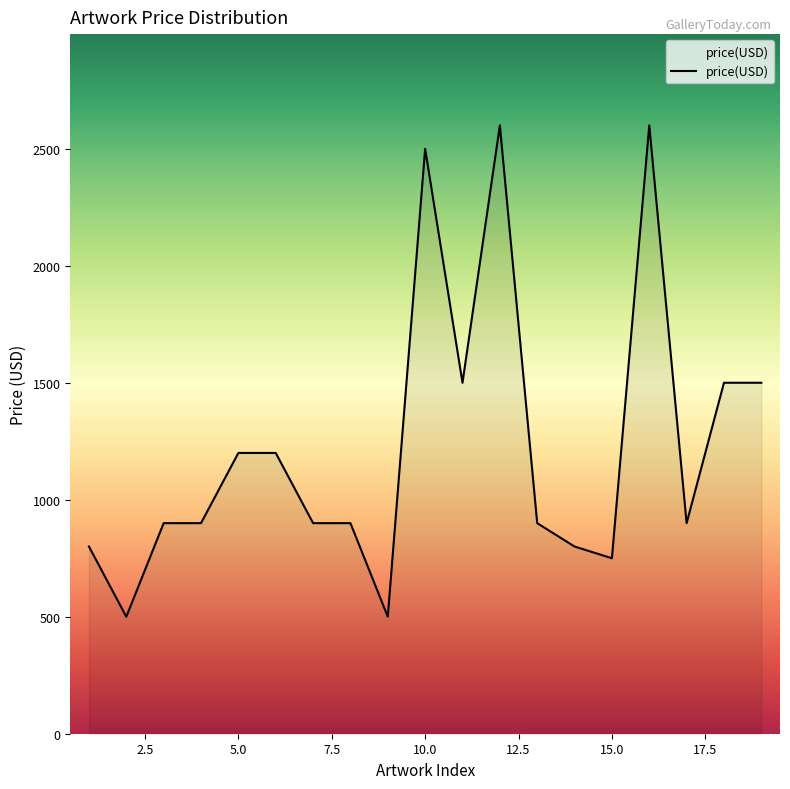

What is the minimum value shown in the chart?

500